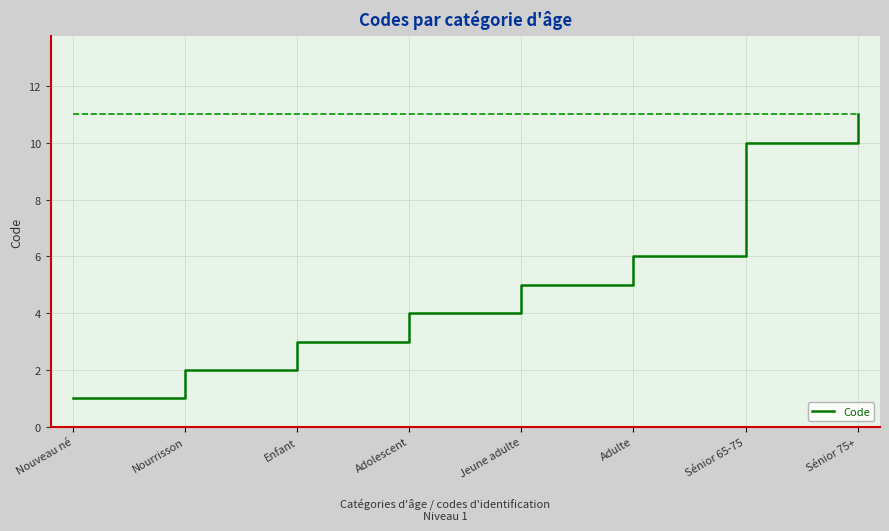

Count the number of data series in this chart.

1